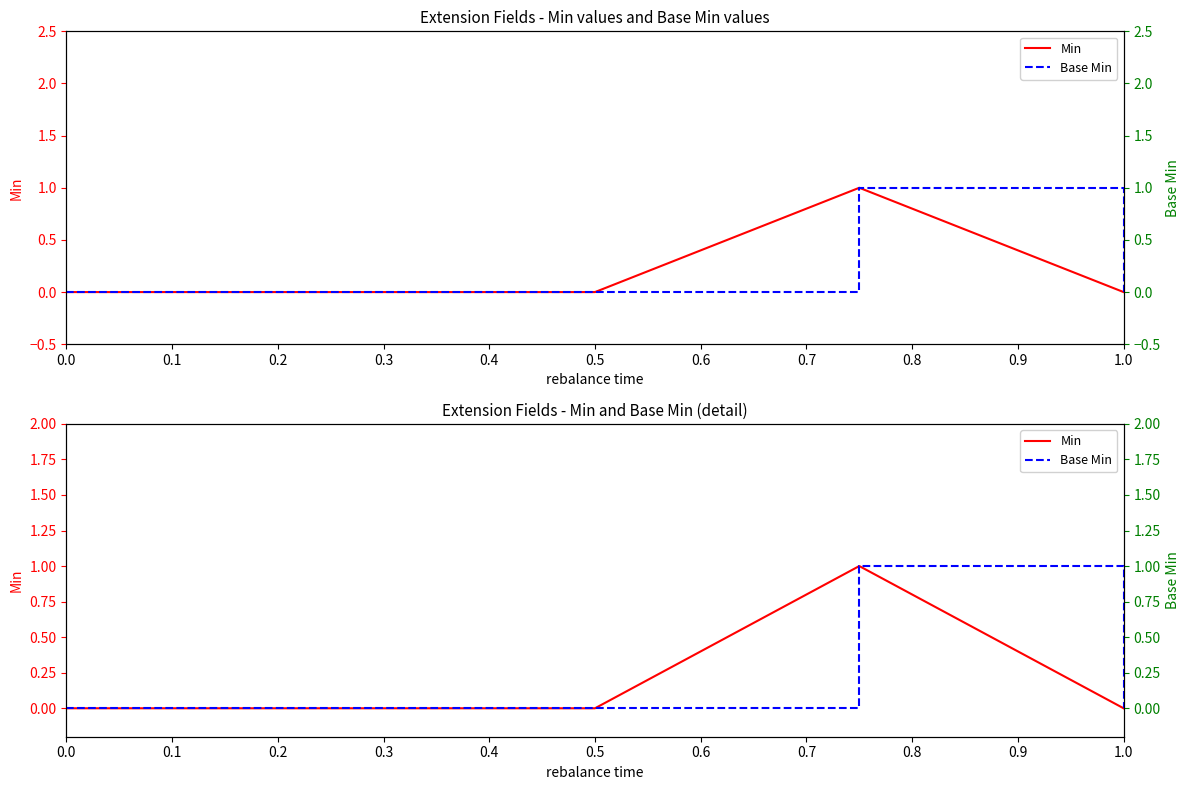

Count the number of data series in this chart.

2